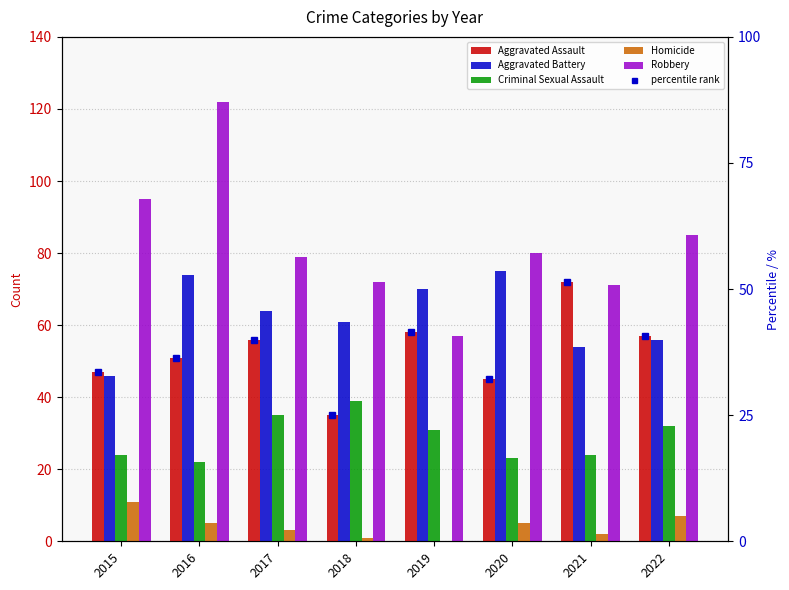

How many data points does each series have?

8